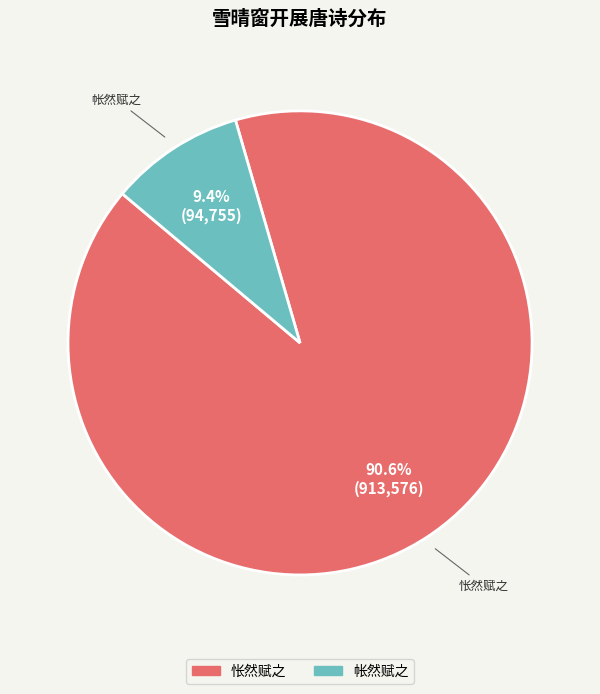

Is there any slice that represents more than half of the pie?

Yes